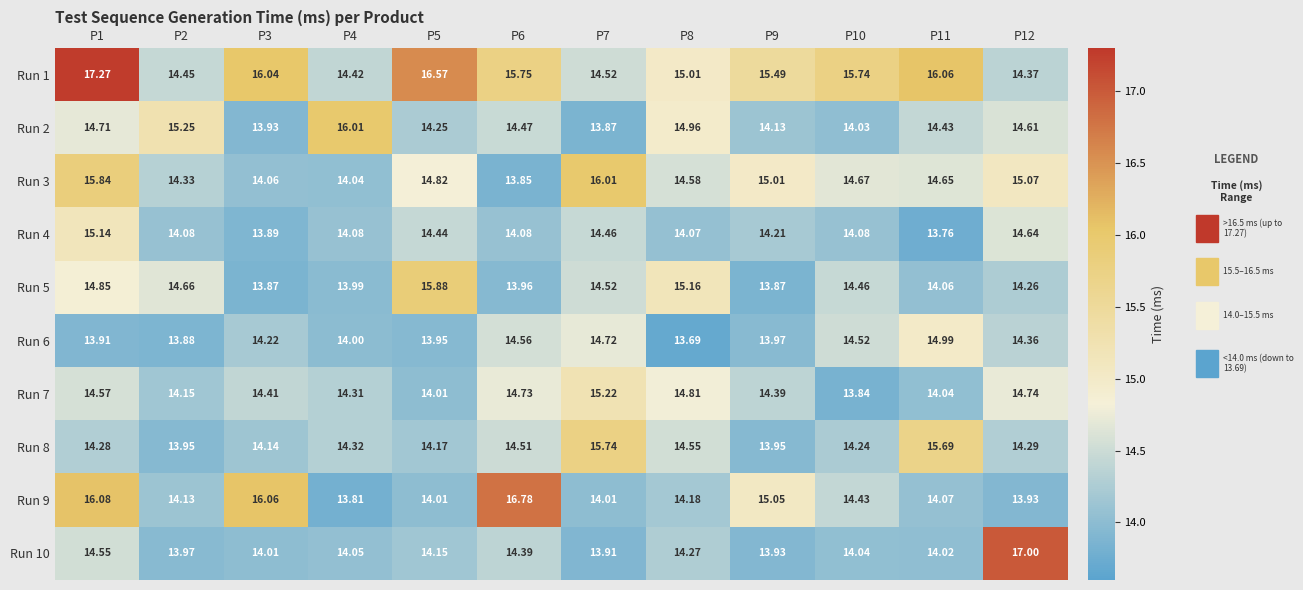

Is the value of Run 4 at P6 greater than the value of Run 3 at P6?

Yes